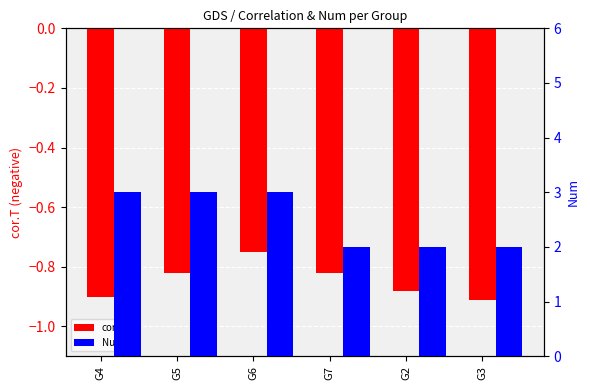

At which label does Num reach its minimum?

G7